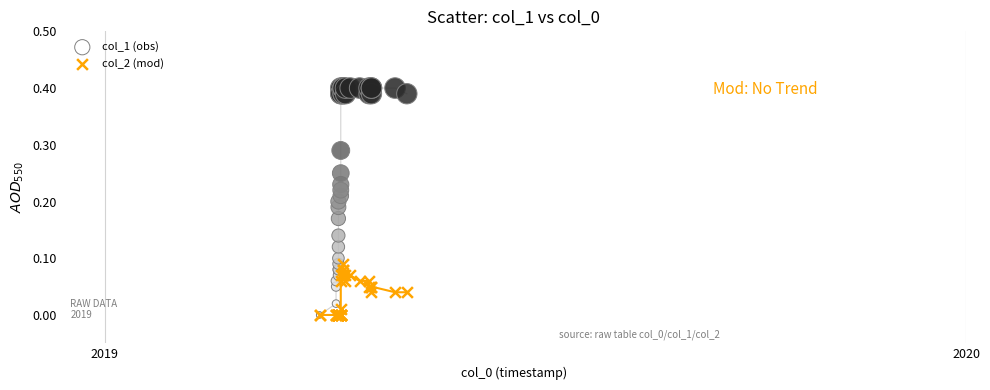

What are all the series names shown in the legend?

col_1 (obs), col_2 (mod)